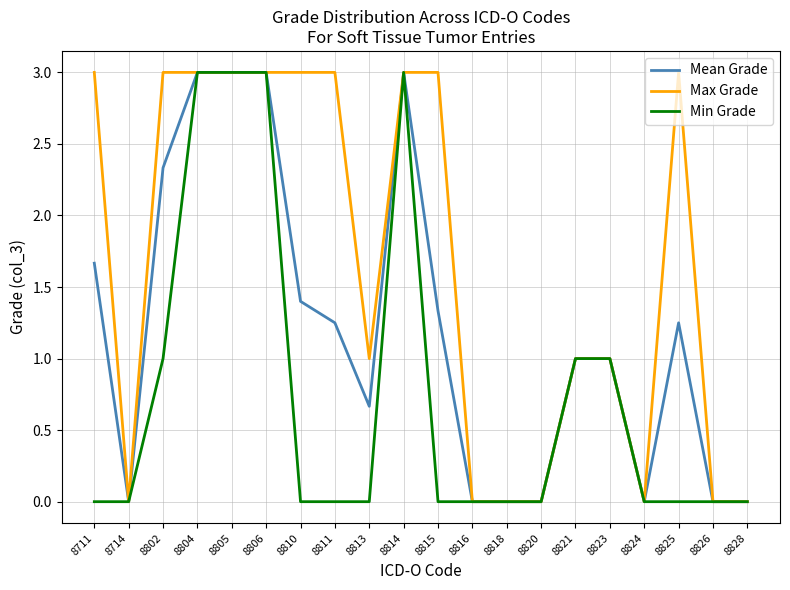

Is the value of Mean Grade at 8811 greater than the value of Min Grade at 8826?

Yes